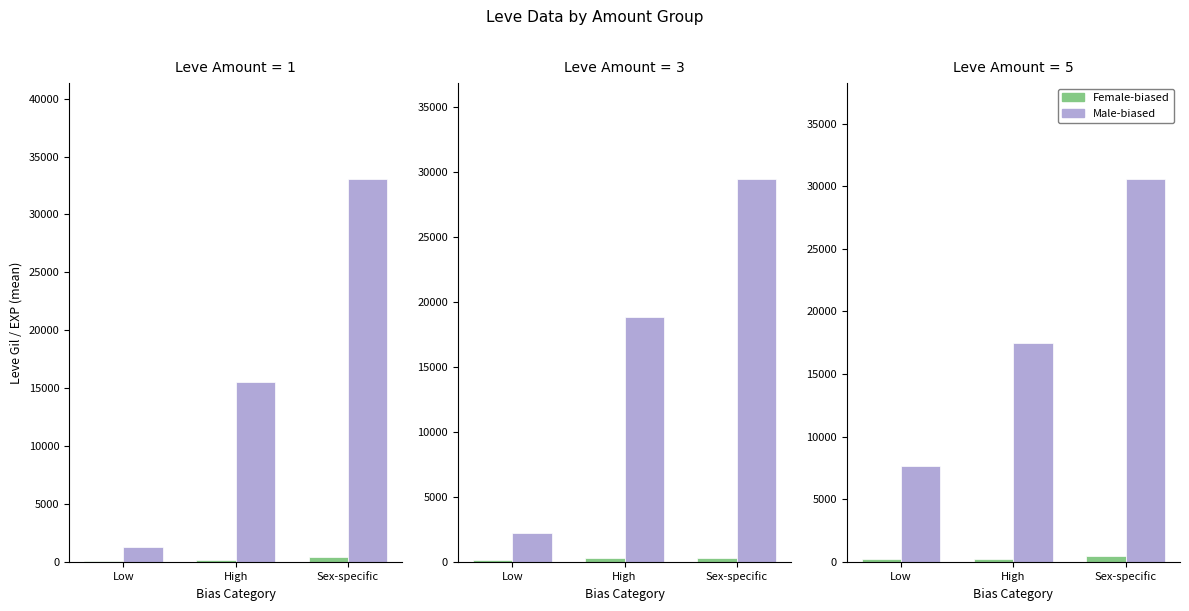

Are the bars grouped side by side (vs. stacked)?

Yes